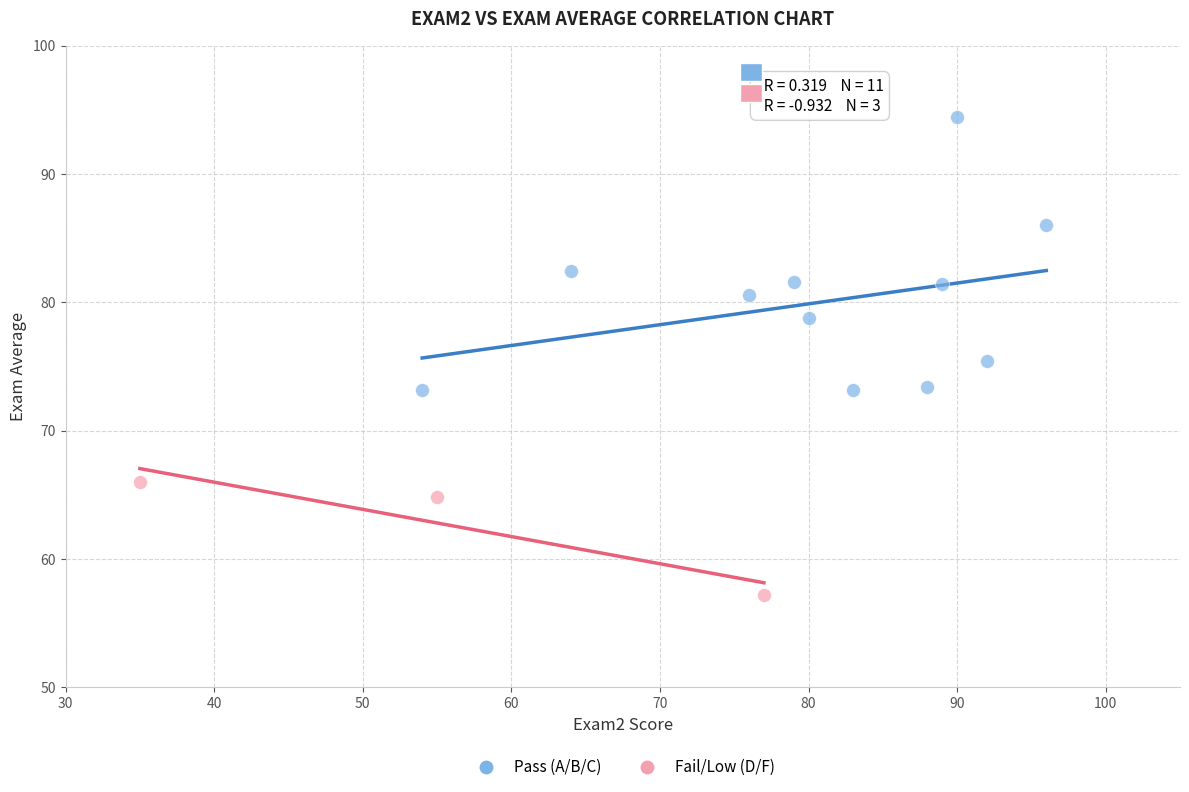

What are all the series names shown in the legend?

Pass (A/B/C), Fail/Low (D/F)